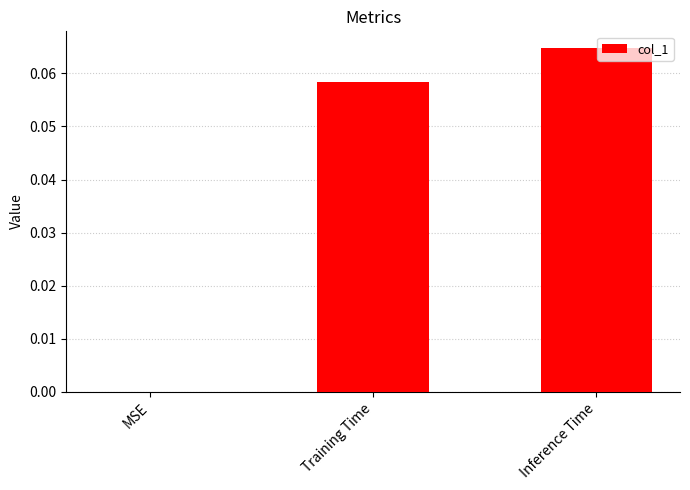

Is it true that the value at MSE is 0.0?

True